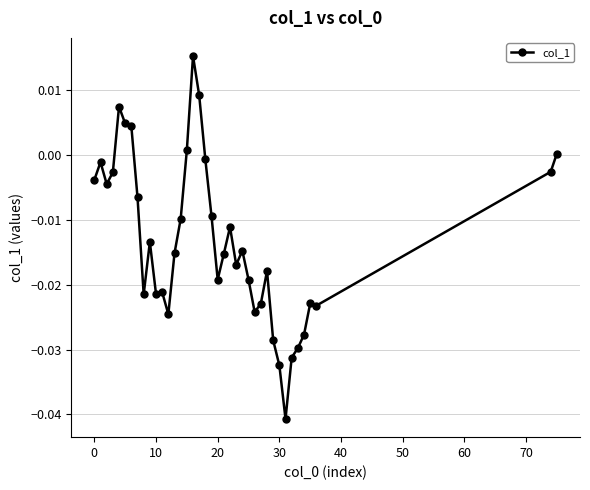

True or false: there are more than 1 points higher than both neighbors.

True